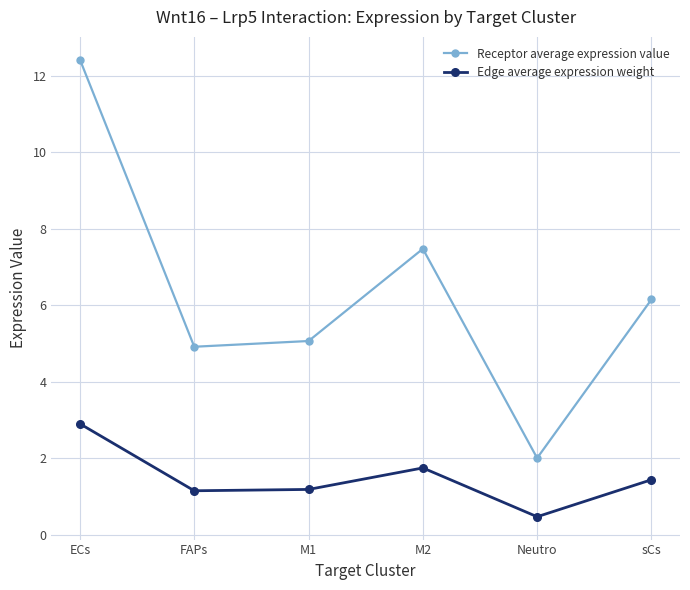

What are all the series names shown in the legend?

Receptor average expression value, Edge average expression weight